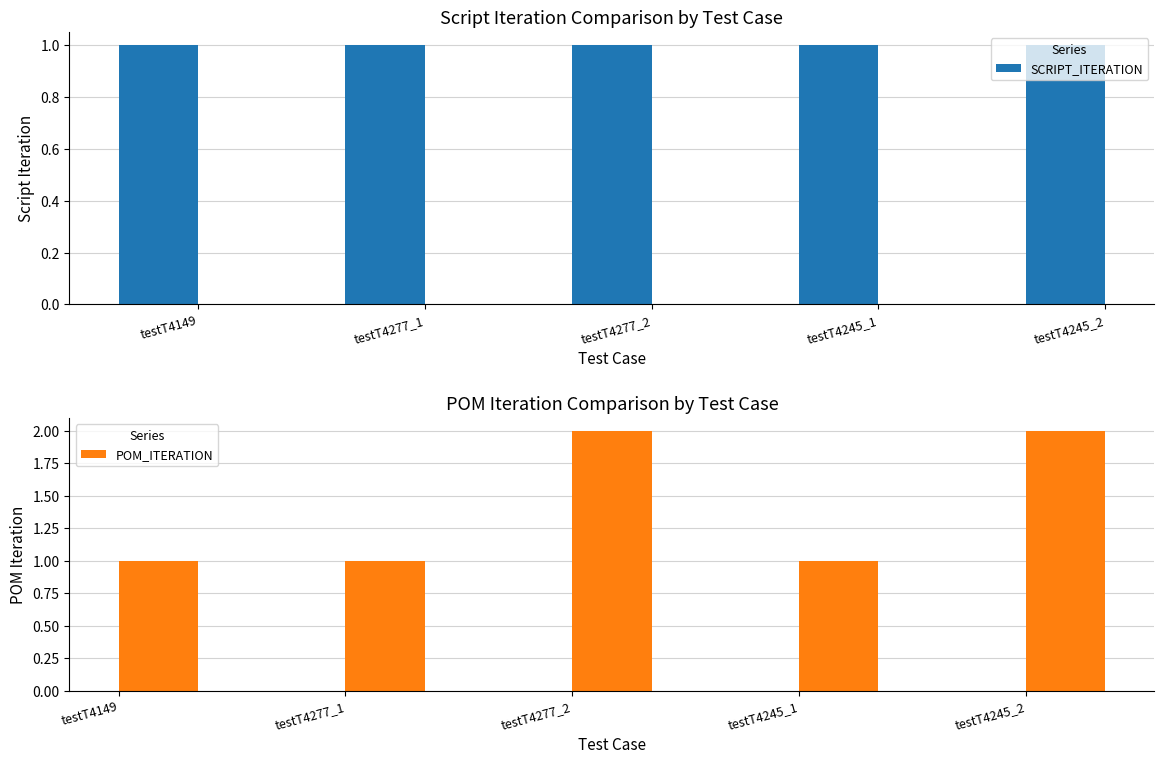

How many distinct data groups are displayed?

2